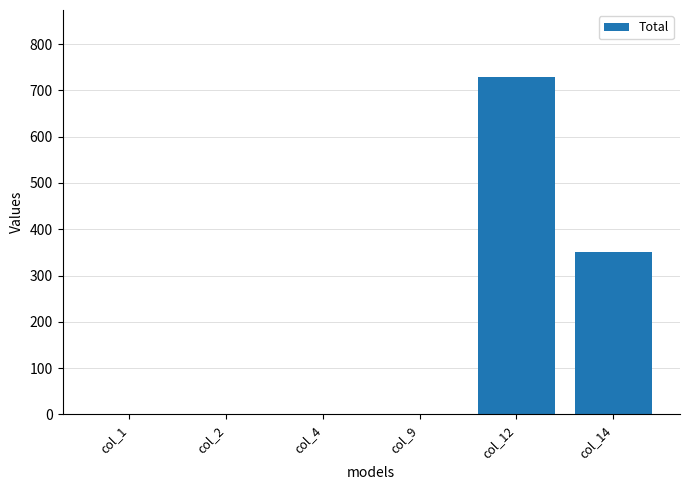

Are the bars horizontal?

No